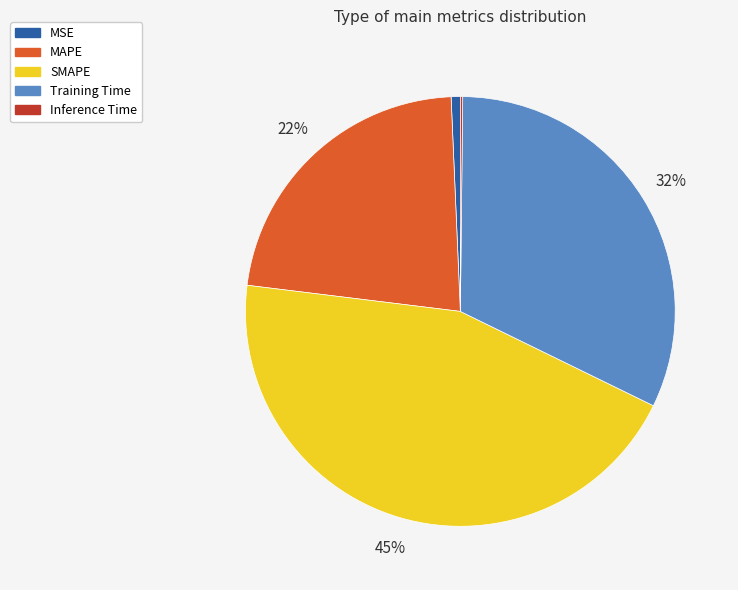

To the nearest percent, what portion does SMAPE represent?

45%